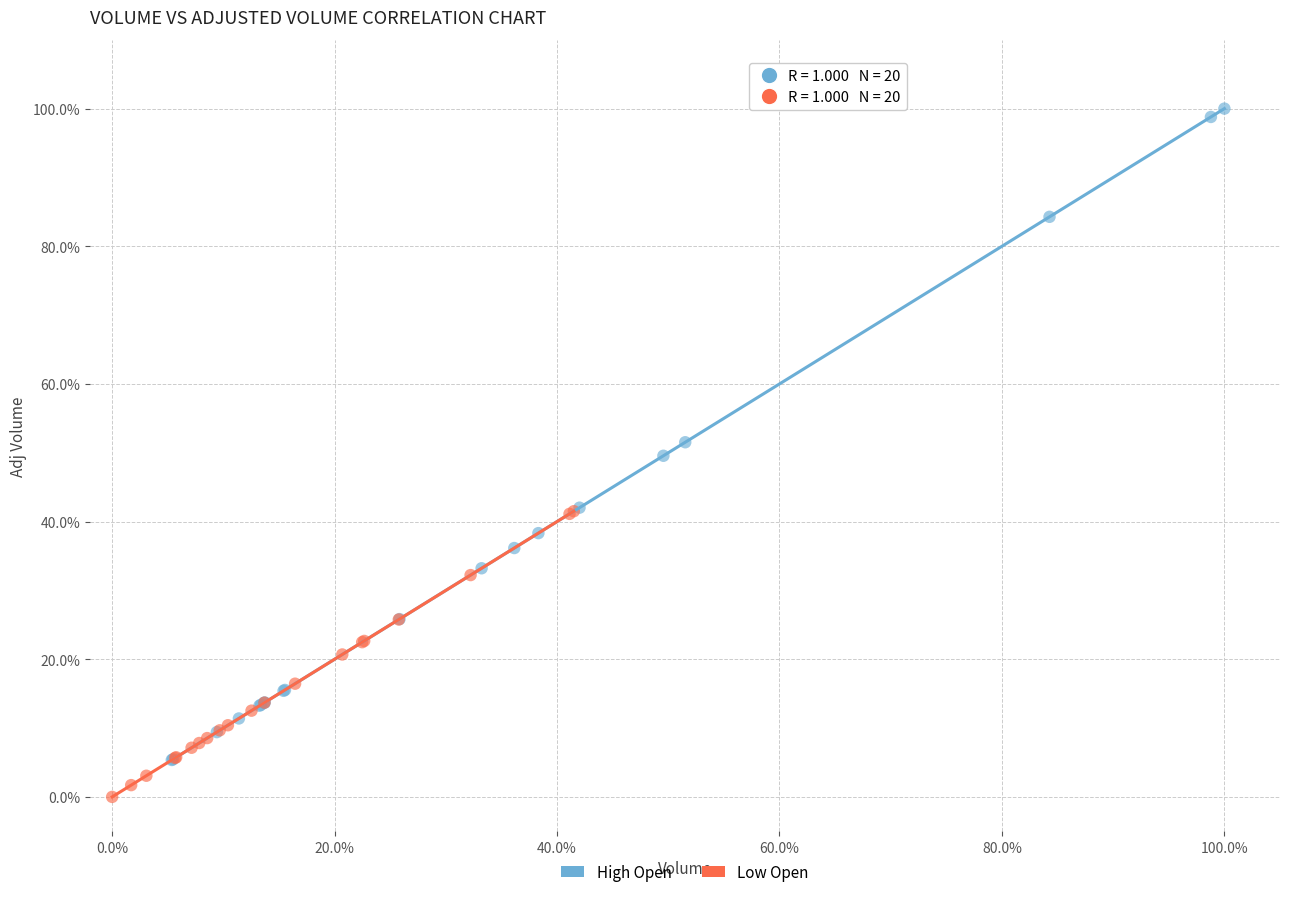

What are all the series names shown in the legend?

High Open, Low Open